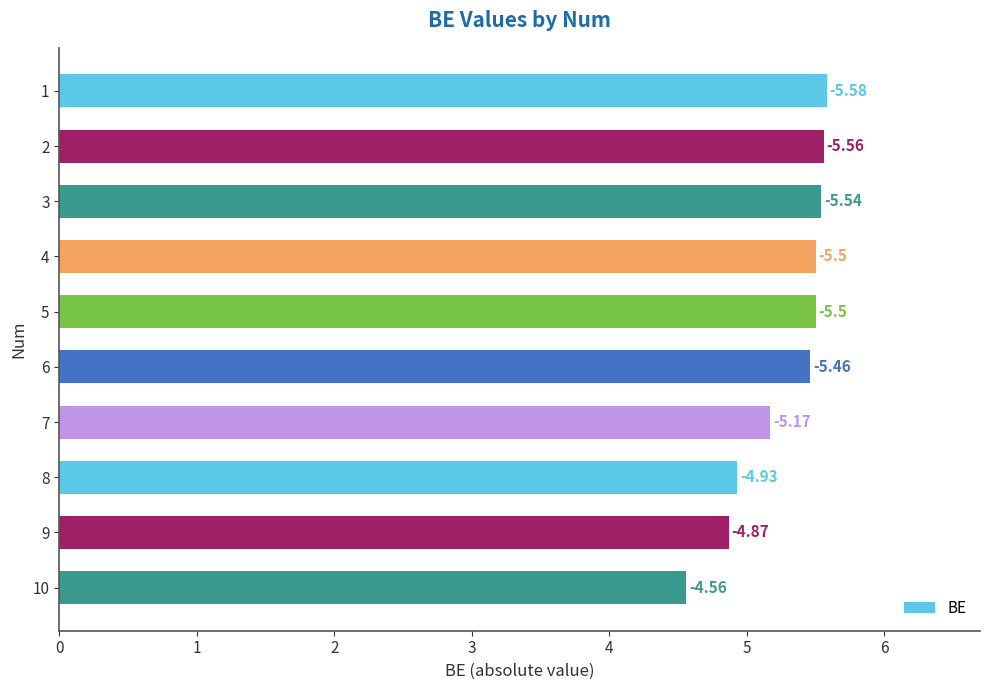

How many bars are there in total?

10